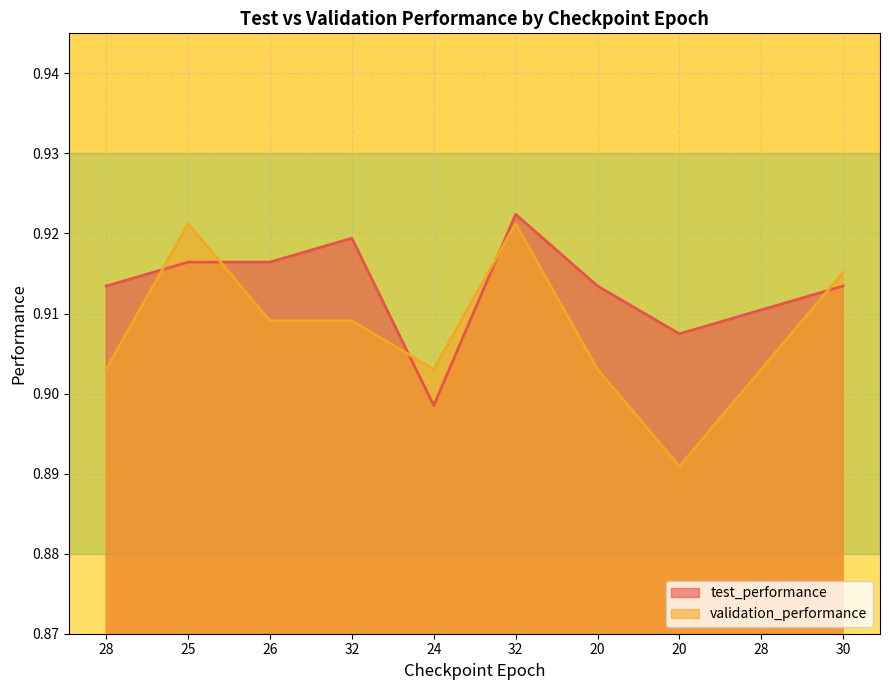

The value of test_performance at 20 is 1.4. True or false?

False